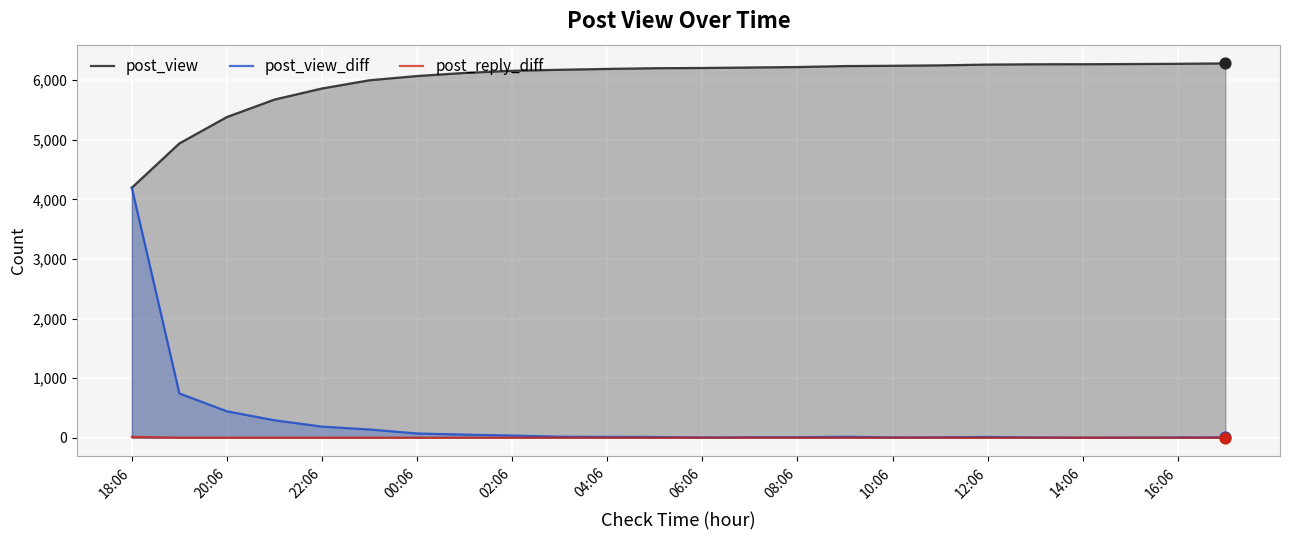

At how many categories does at least one series exceed 143?

24